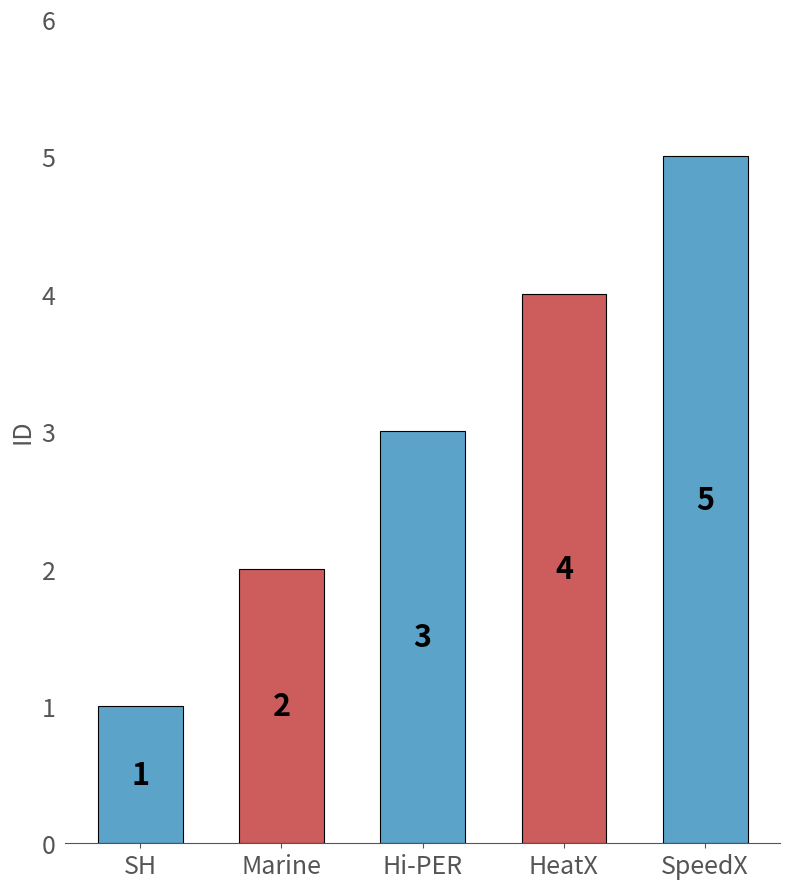

How many series are shown in this chart?

1